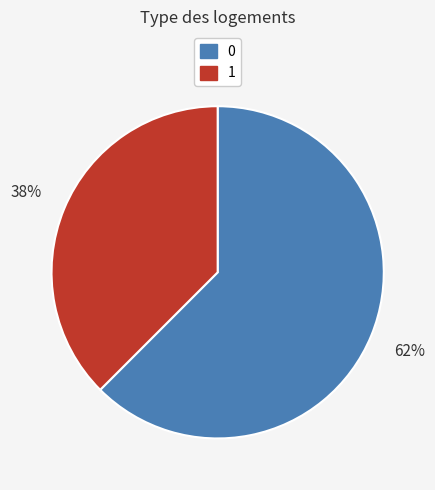

To the nearest percent, what is the combined percentage of 1 and 0?

100%